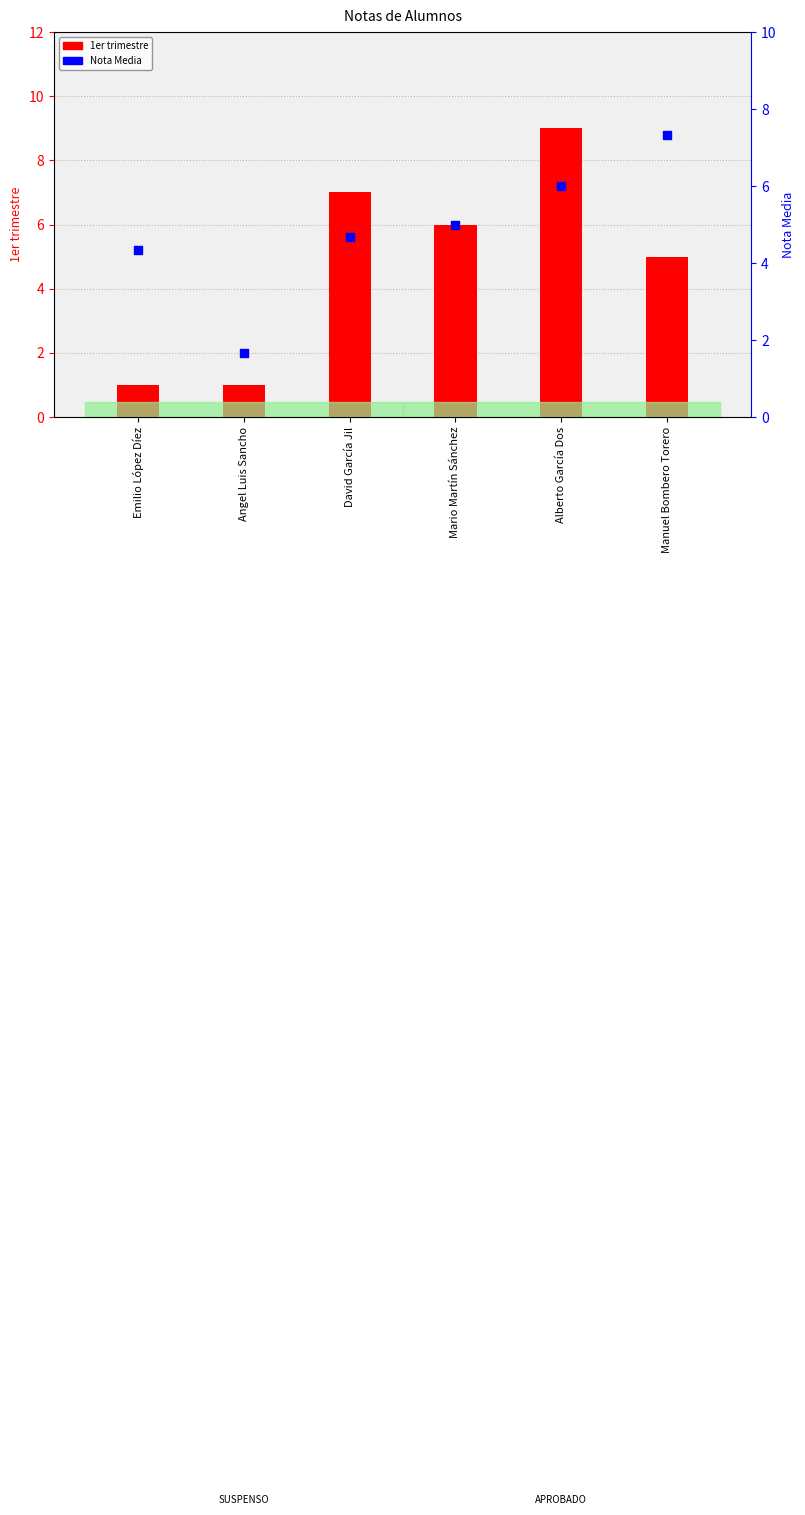

At which category is the sum across all series the highest?

Alberto García Dos